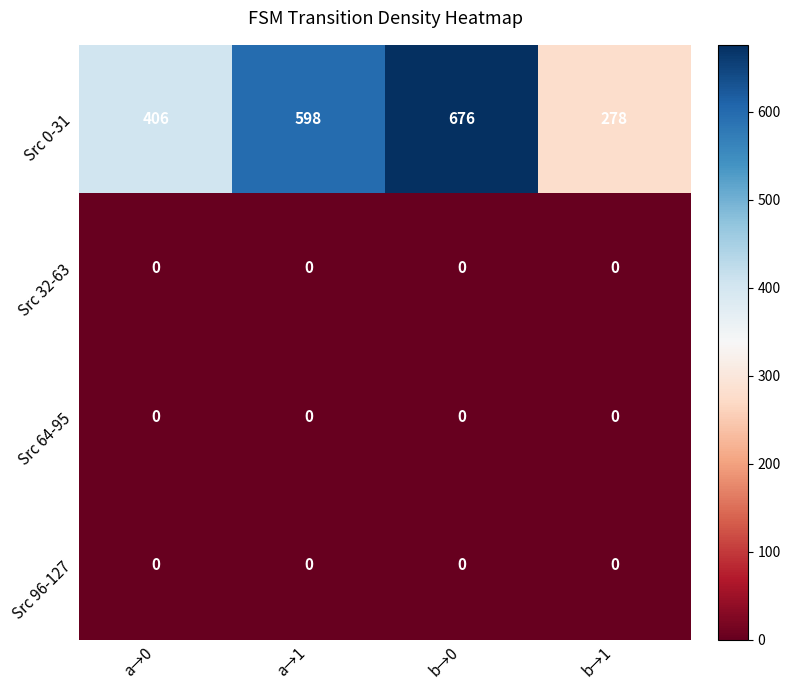

What is the total value across all series at a→1?

598